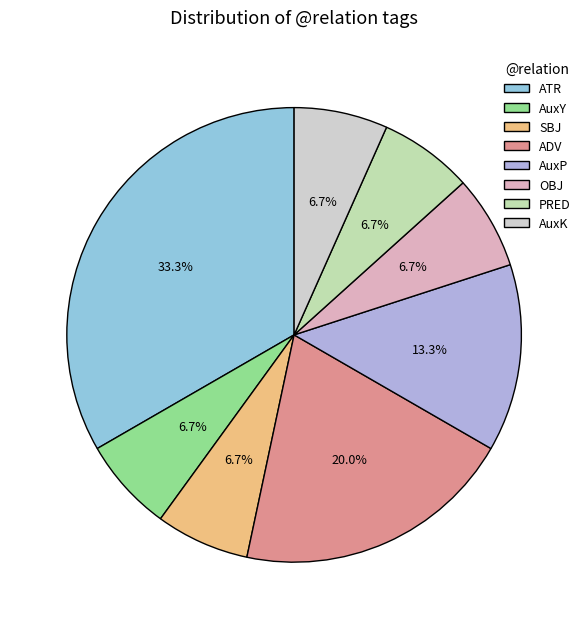

To the nearest percent, what is the average slice percentage?

12%